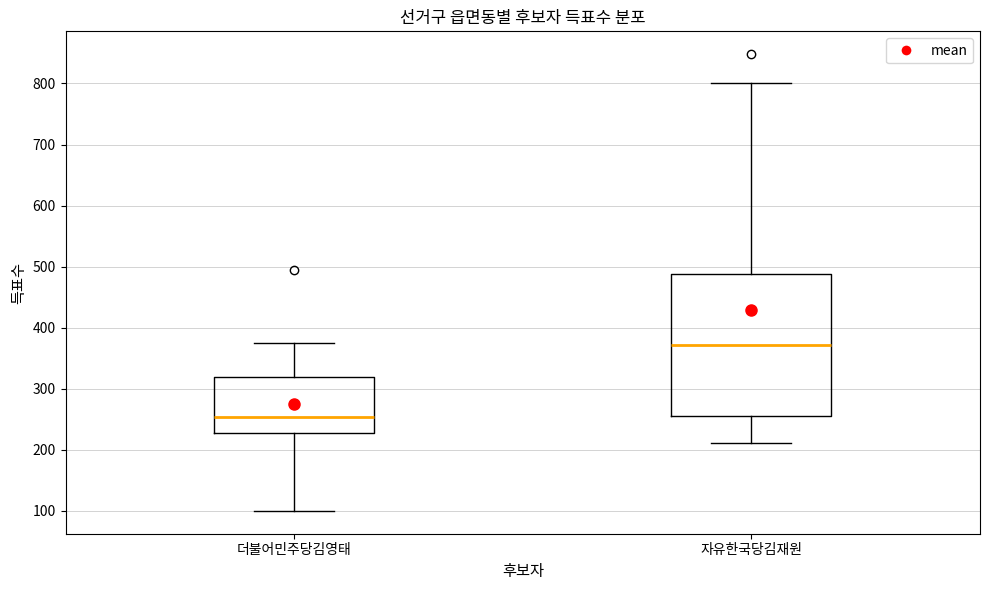

Reading left to right, transcribe this box plot: for each box, give where its median line is, the range the box spans, and where its two whiskers end, as read against the y-axis. The values are not printed on the chart, so give them approximately, as read against the axis.

더불어민주당김영태: median 250, box 230 to 320, whiskers 100 to 380
자유한국당김재원: median 370, box 260 to 490, whiskers 210 to 800